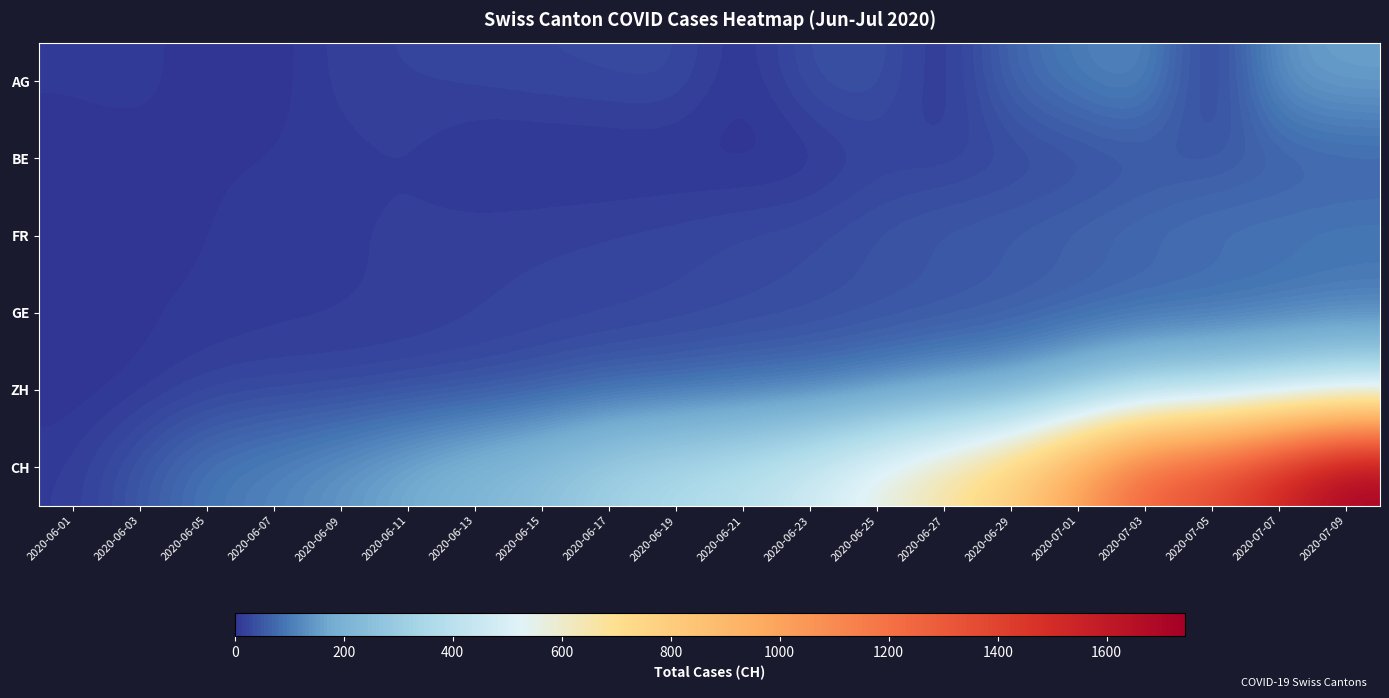

Reading left to right, list all the values displayed in this chart.

AG: 2020-06-01=9	2020-06-03=12	2020-06-05=0	2020-06-07=0	2020-06-09=19	2020-06-11=21	2020-06-13=25	2020-06-15=28	2020-06-17=30	2020-06-19=34	2020-06-21=0	2020-06-23=40	2020-06-25=47	2020-06-27=0	2020-06-29=73	2020-07-01=102	2020-07-03=128	2020-07-05=0	2020-07-07=144	2020-07-09=160
BE: 2020-06-01=0	2020-06-03=2	2020-06-05=6	2020-06-07=8	2020-06-09=9	2020-06-11=14	2020-06-13=0	2020-06-15=0	2020-06-17=0	2020-06-19=0	2020-06-21=0	2020-06-23=0	2020-06-25=18	2020-06-27=19	2020-06-29=25	2020-07-01=29	2020-07-03=39	2020-07-05=49	2020-07-07=53	2020-07-09=59
FR: 2020-06-01=0	2020-06-03=3	2020-06-05=7	2020-06-07=9	2020-06-09=13	2020-06-11=16	2020-06-13=20	2020-06-15=22	2020-06-17=24	2020-06-19=27	2020-06-21=32	2020-06-23=36	2020-06-25=47	2020-06-27=56	2020-06-29=61	2020-07-01=72	2020-07-03=84	2020-07-05=92	2020-07-07=96	2020-07-09=100
GE: 2020-06-01=1	2020-06-03=6	2020-06-05=8	2020-06-07=11	2020-06-09=12	2020-06-11=14	2020-06-13=18	2020-06-15=20	2020-06-17=21	2020-06-19=25	2020-06-21=29	2020-06-23=34	2020-06-25=38	2020-06-27=41	2020-06-29=48	2020-07-01=53	2020-07-03=60	2020-07-05=65	2020-07-07=75	2020-07-09=87
ZH: 2020-06-01=0	2020-06-03=5	2020-06-05=19	2020-06-07=23	2020-06-09=23	2020-06-11=28	2020-06-13=33	2020-06-15=45	2020-06-17=62	2020-06-19=68	2020-06-21=80	2020-06-23=87	2020-06-25=110	2020-06-27=141	2020-06-29=161	2020-07-01=237	2020-07-03=316	2020-07-05=337	2020-07-07=382	2020-07-09=424
CH: 2020-06-01=12	2020-06-03=50	2020-06-05=95	2020-06-07=114	2020-06-09=142	2020-06-11=180	2020-06-13=219	2020-06-15=257	2020-06-17=320	2020-06-19=362	2020-06-21=402	2020-06-23=468	2020-06-25=567	2020-06-27=671	2020-06-29=797	2020-07-01=1022	2020-07-03=1277	2020-07-05=1371	2020-07-07=1547	2020-07-09=1743